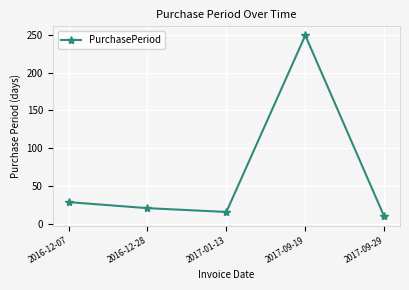

Between 2017-09-29 and 2017-01-13, which is larger?

2017-01-13